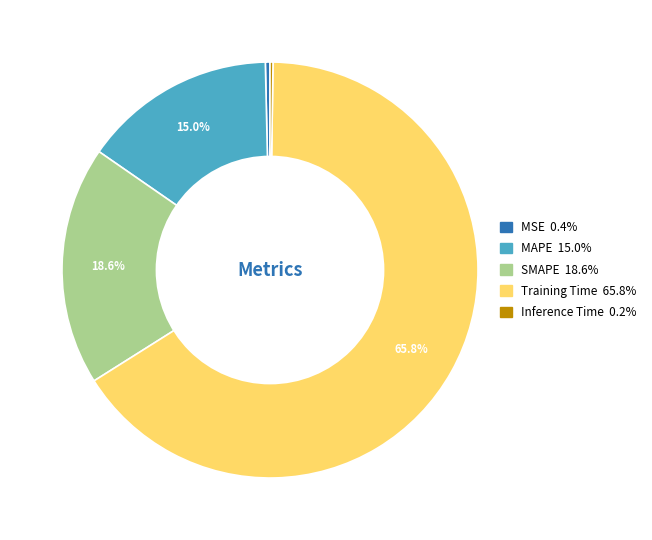

Is Training Time the majority of the pie?

Yes